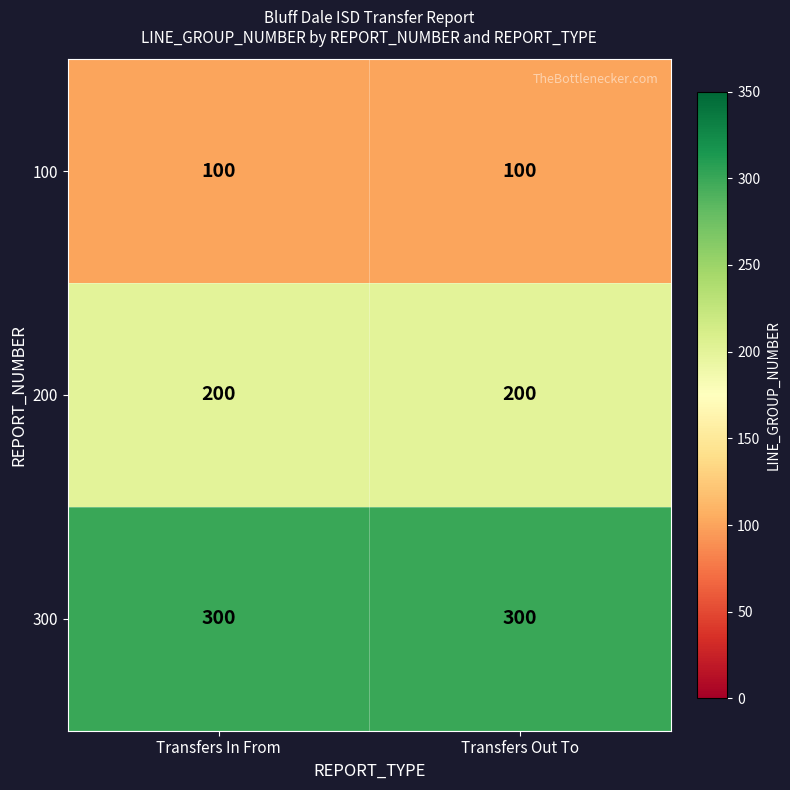

Rank the series at Transfers Out To from lowest to highest value.

100, 200, 300